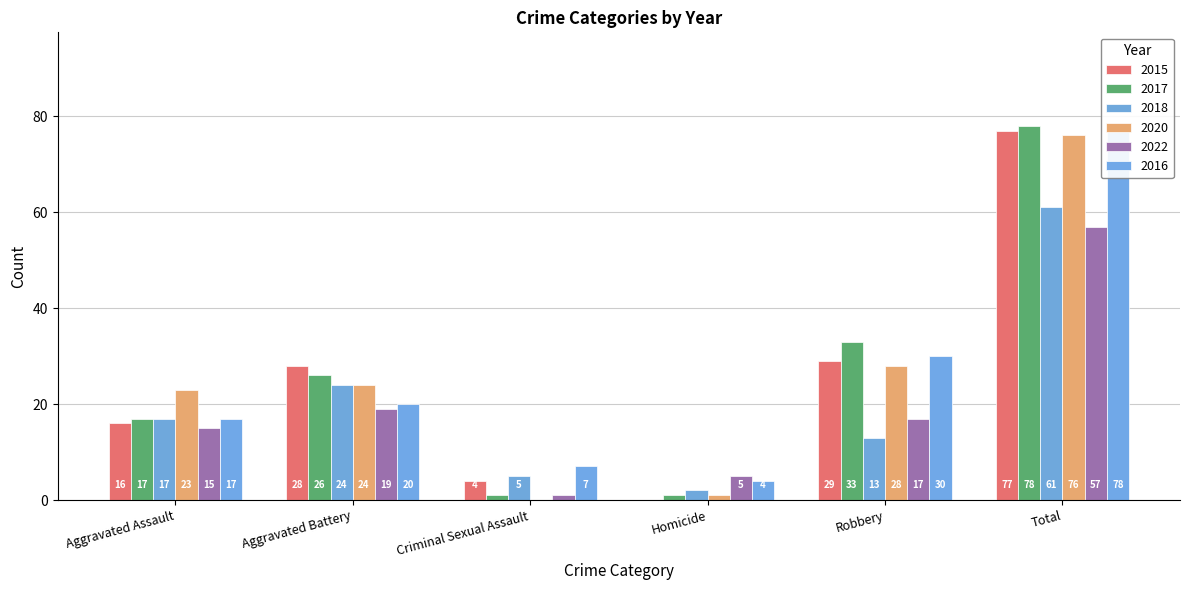

What is the maximum value for 2020?

76